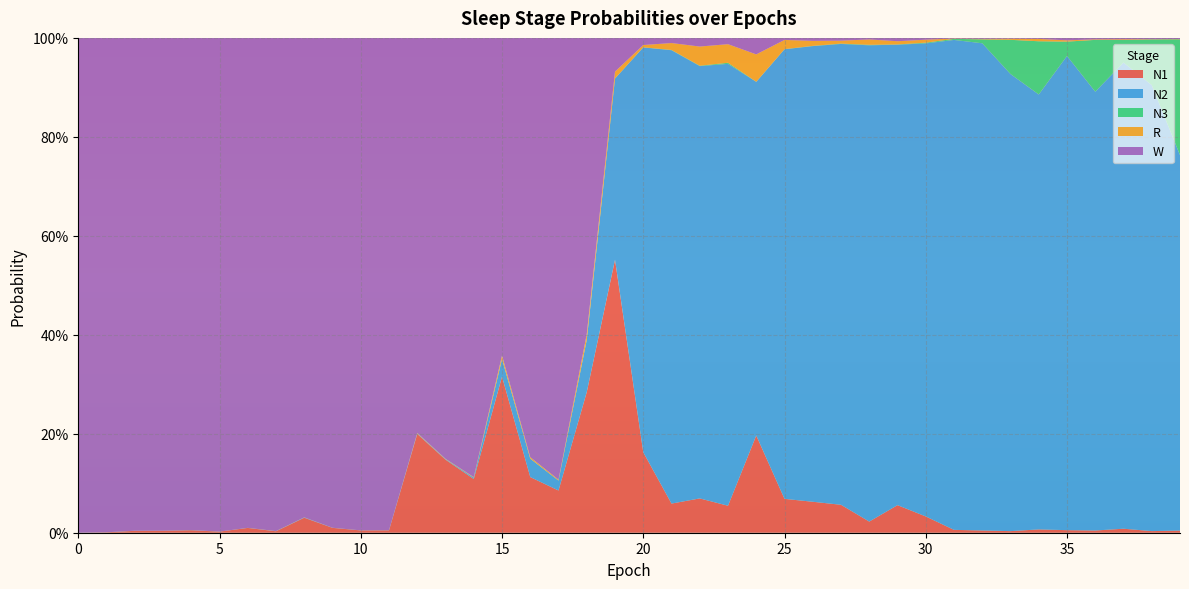

Reading left to right, what are all the values shown in this chart?

N1: 0.0	0.0	0.0	0.0	0.0	0.0	0.0	0.0	0.0	0.0	0.0	0.0	0.2	0.1	0.1	0.3	0.1	0.1	0.3	0.6	0.2	0.1	0.1	0.1	0.2	0.1	0.1	0.1	0.0	0.1	0.0	0.0	0.0	0.0	0.0	0.0	0.0	0.0	0.0	0.0
N2: 0.0	0.0	0.0	0.0	0.0	0.0	0.0	0.0	0.0	0.0	0.0	0.0	0.0	0.0	0.0	0.0	0.0	0.0	0.1	0.4	0.8	0.9	0.9	0.9	0.7	0.9	0.9	0.9	1.0	0.9	1.0	1.0	1.0	0.9	0.9	1.0	0.9	0.9	0.9	0.8
N3: 0.0	0.0	0.0	0.0	0.0	0.0	0.0	0.0	0.0	0.0	0.0	0.0	0.0	0.0	0.0	0.0	0.0	0.0	0.0	0.0	0.0	0.0	0.0	0.0	0.0	0.0	0.0	0.0	0.0	0.0	0.0	0.0	0.0	0.1	0.1	0.0	0.1	0.0	0.1	0.2
R: 0.0	0.0	0.0	0.0	0.0	0.0	0.0	0.0	0.0	0.0	0.0	0.0	0.0	0.0	0.0	0.0	0.0	0.0	0.0	0.0	0.0	0.0	0.0	0.0	0.1	0.0	0.0	0.0	0.0	0.0	0.0	0.0	0.0	0.0	0.0	0.0	0.0	0.0	0.0	0.0
W: 1.0	1.0	1.0	1.0	1.0	1.0	1.0	1.0	1.0	1.0	1.0	1.0	0.8	0.9	0.9	0.6	0.8	0.9	0.6	0.1	0.0	0.0	0.0	0.0	0.0	0.0	0.0	0.0	0.0	0.0	0.0	0.0	0.0	0.0	0.0	0.0	0.0	0.0	0.0	0.0